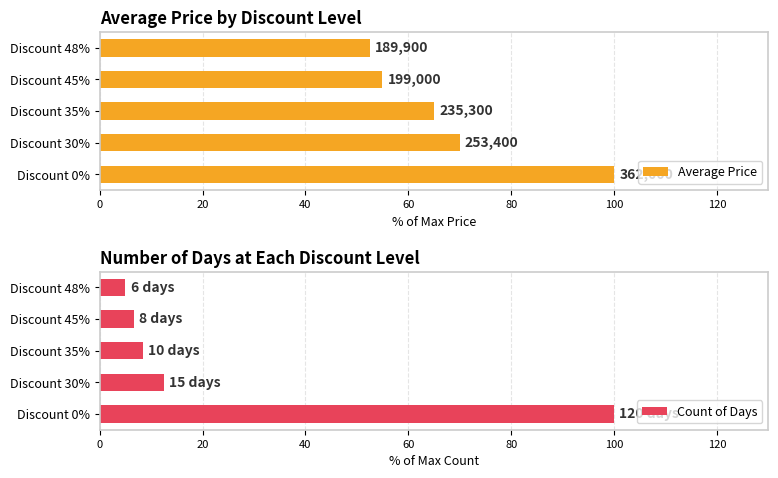

How many bars are there in total?

10